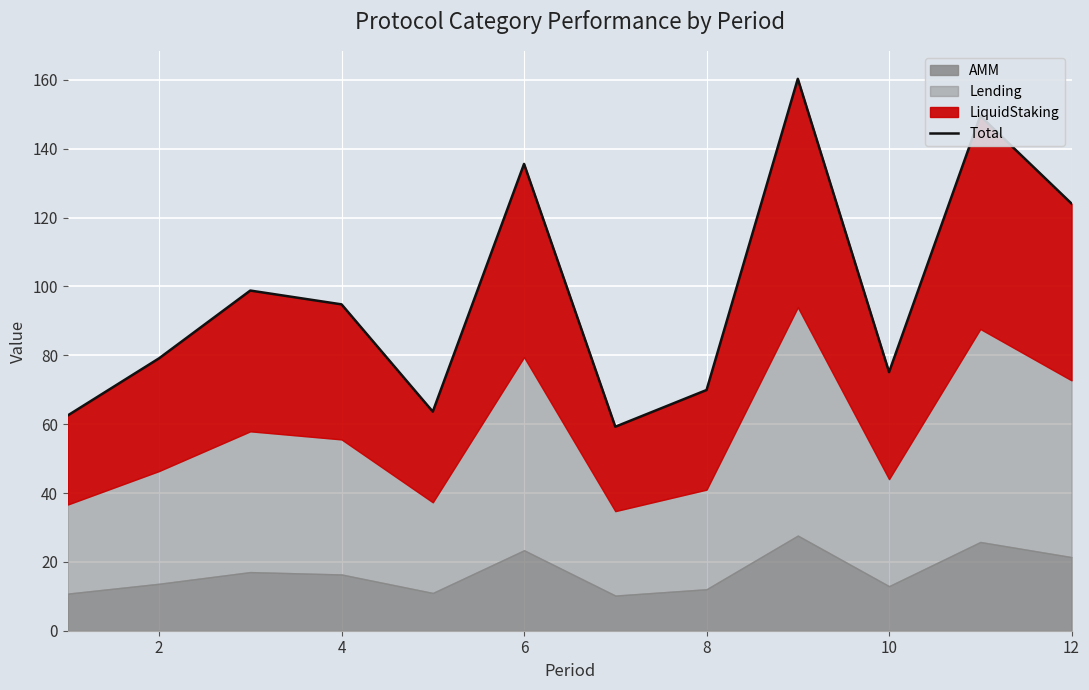

Is it true that the value at 8 is 120.1?

False